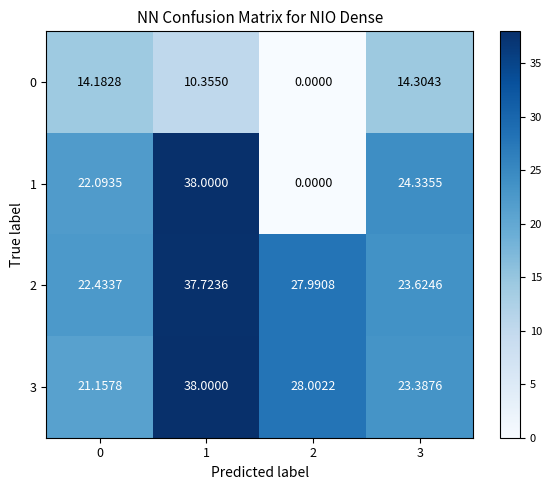

Is the value of 0 at 3 greater than the value of 2 at 2?

No